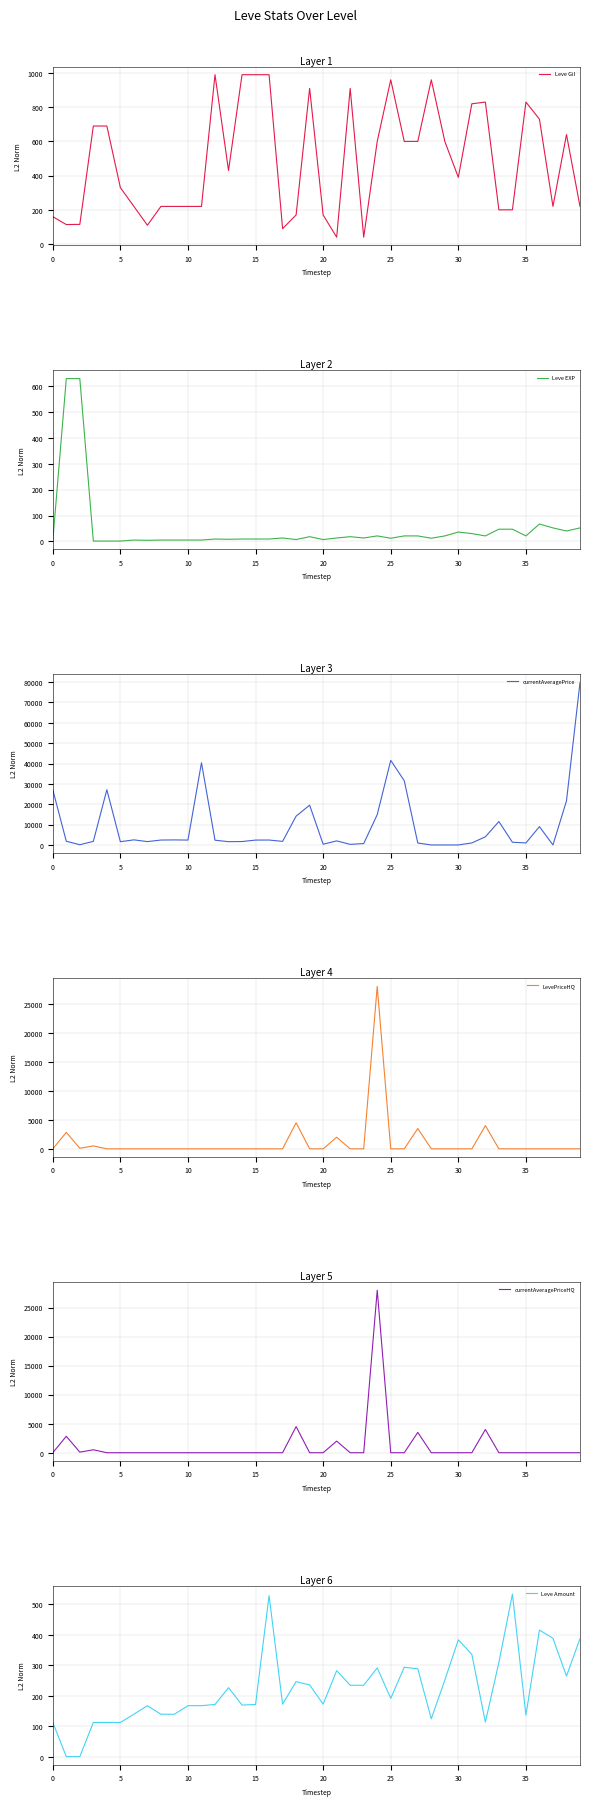

Does the chart have visible grid lines?

Yes